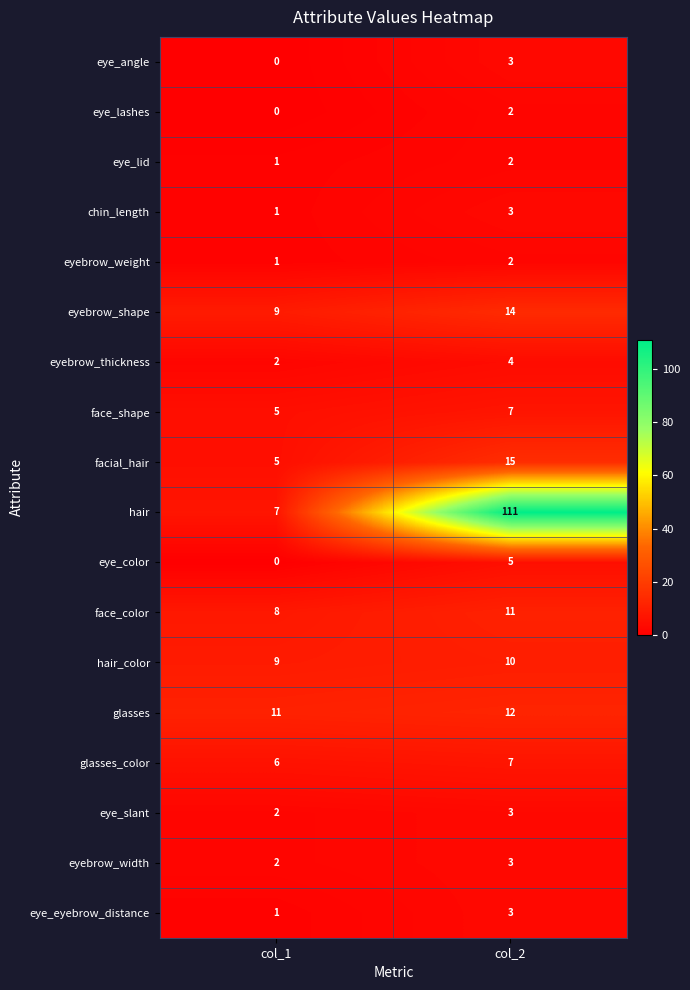

How many series are shown in this chart?

18